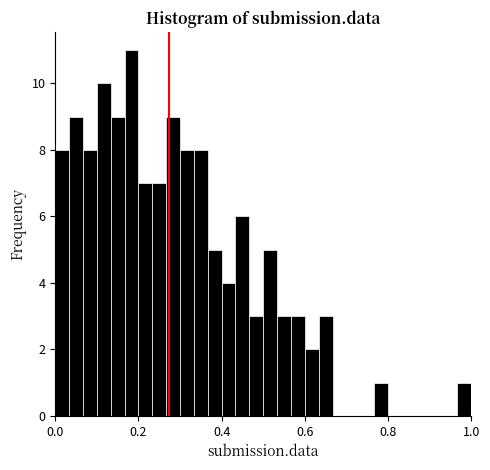

Around what value on the x-axis is the tallest bar? Give the approximate position of its centre, as read against the axis.

0.18